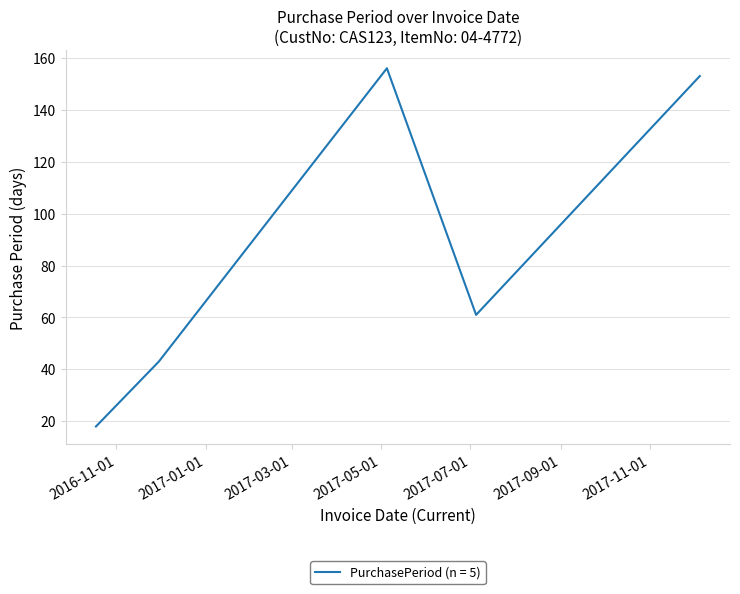

How many lines are shown in the chart?

1